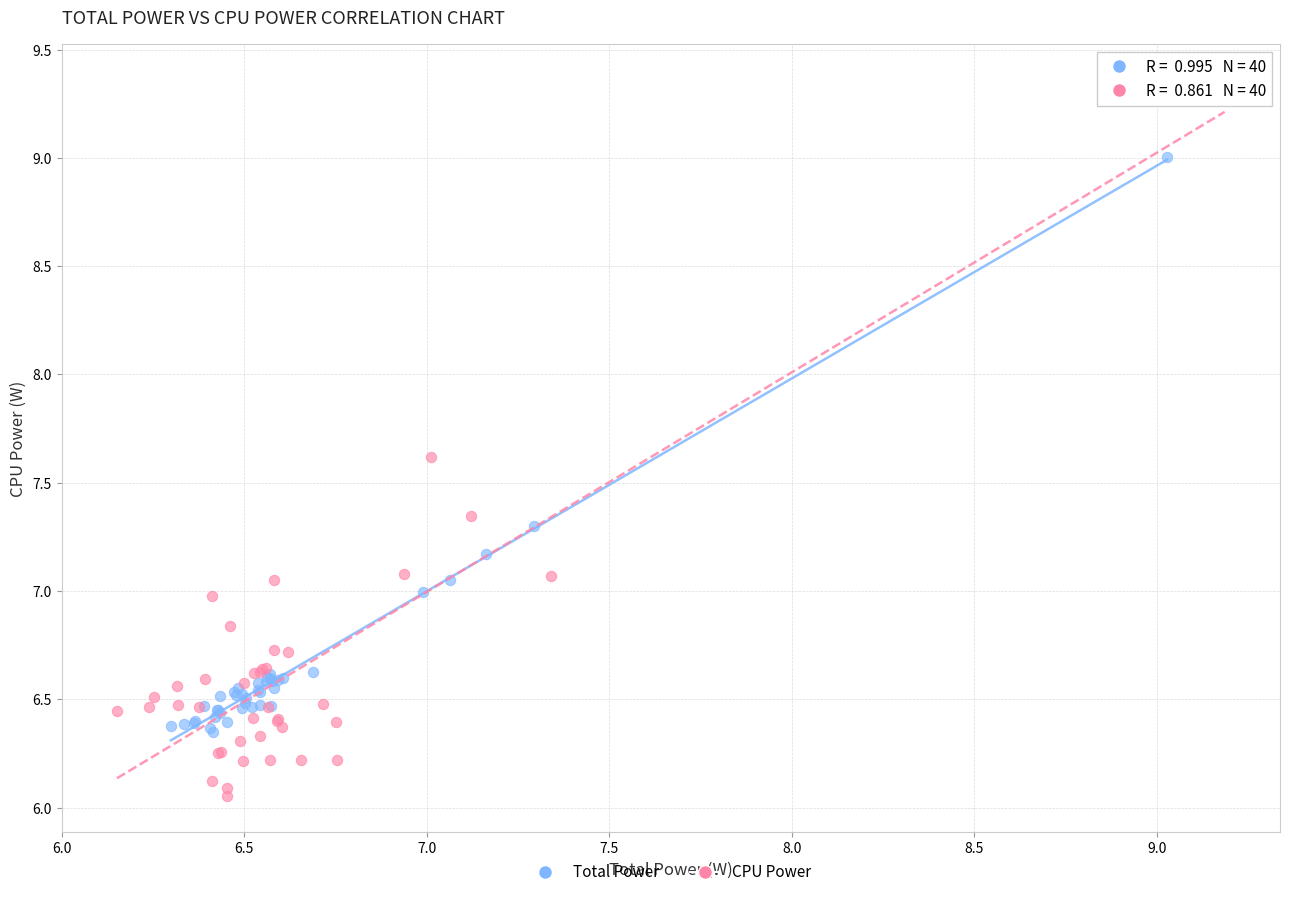

Which series contains the lowest Y value?

CPU Power